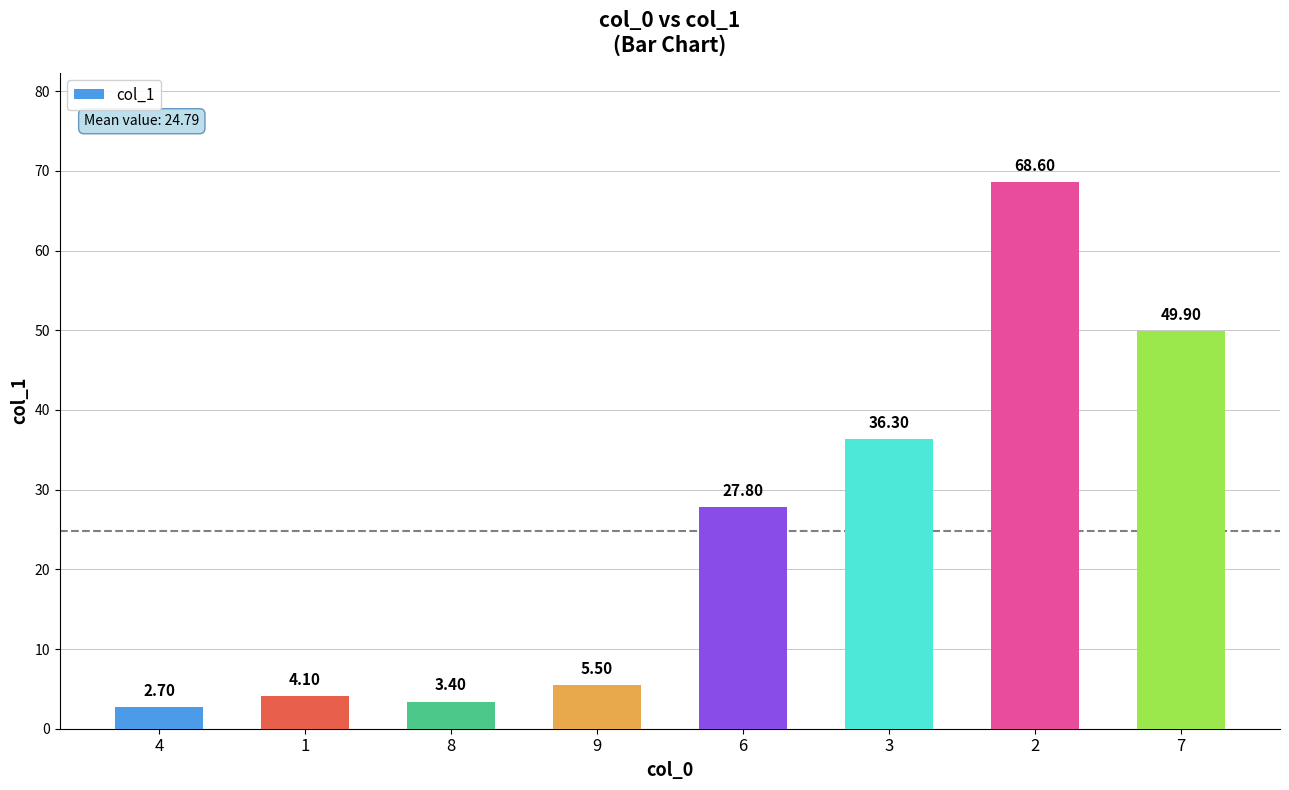

What is the change in value from 8 to 7?

+46.5